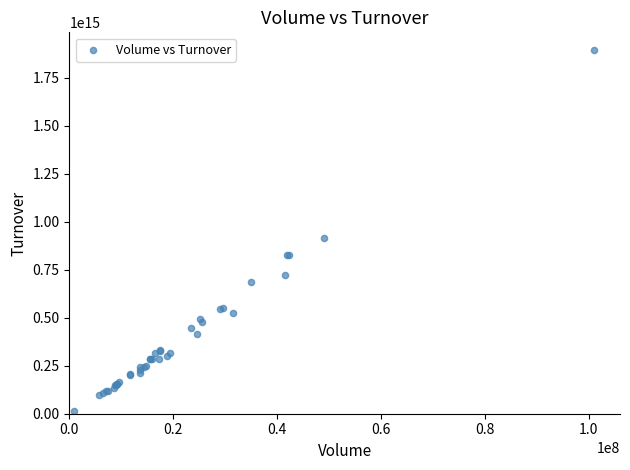

What Y value in the scatter plot is closest to 954247443085000?

913768350825000